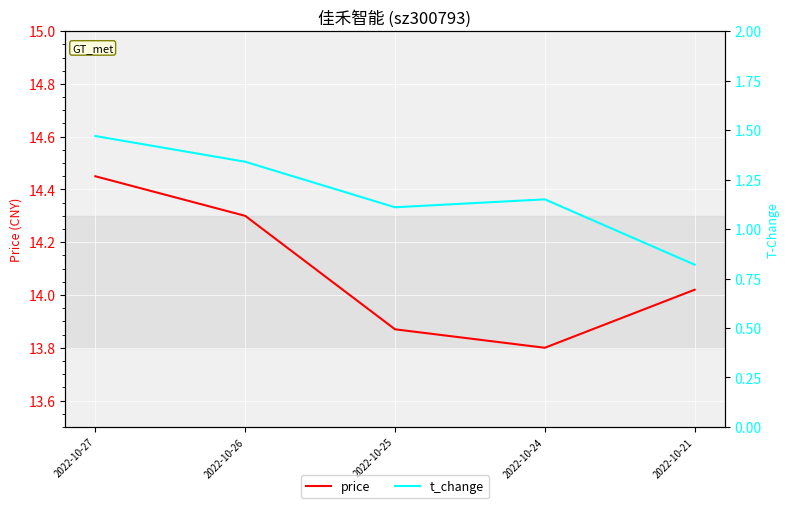

What value does the price series have at 2022-10-25?

13.9